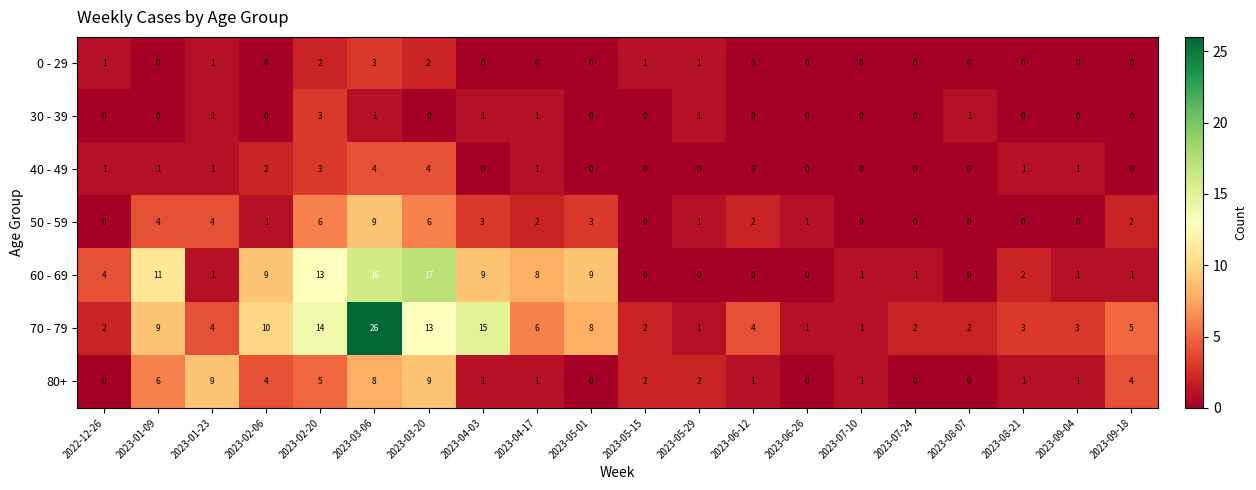

The 60 - 69 series shows 3 at 2023-02-20. True or false?

False